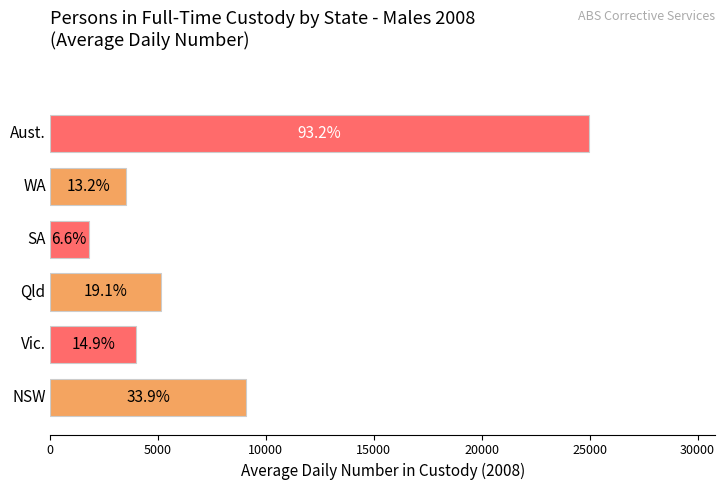

Is the value of NSW at 2010 greater than the value of Aust. at 2010?

No